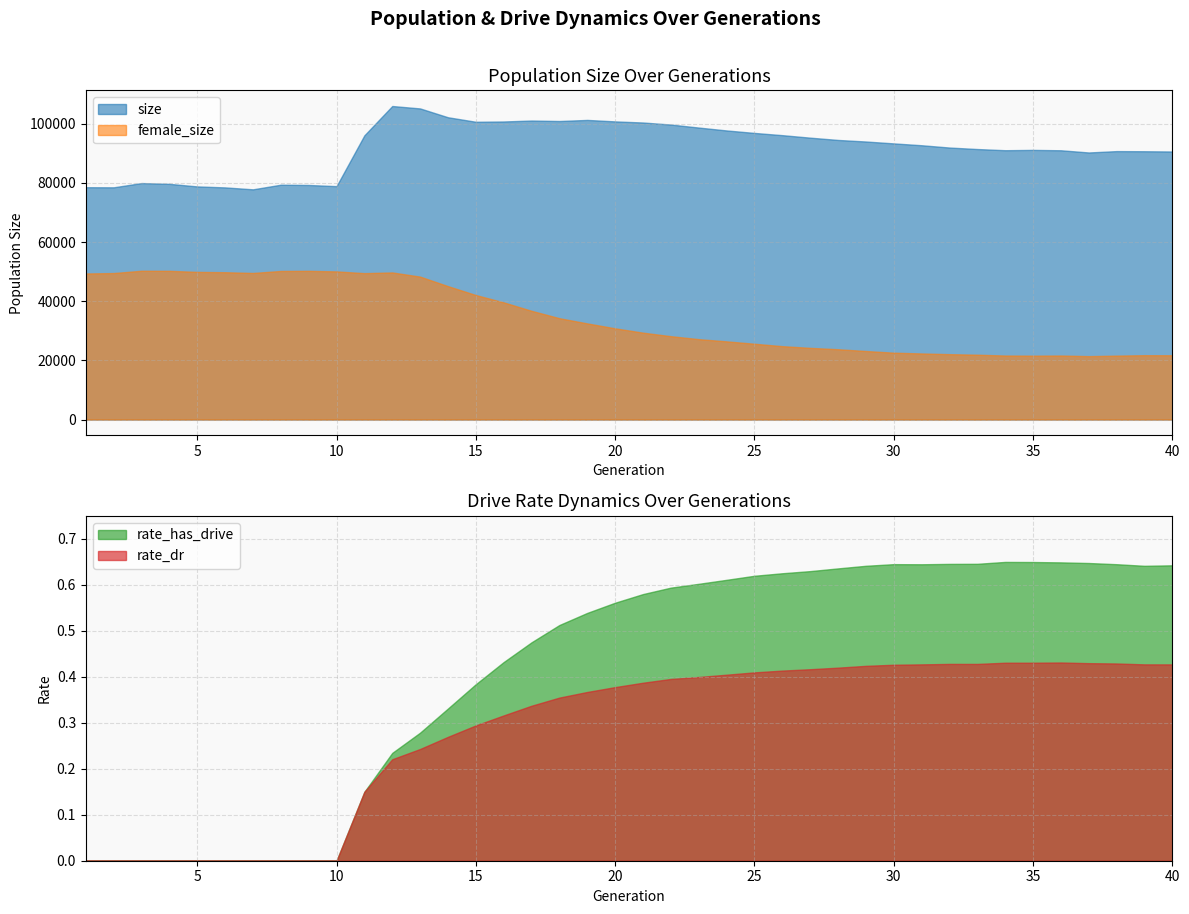

Does the chart display data point markers on the line(s)?

No